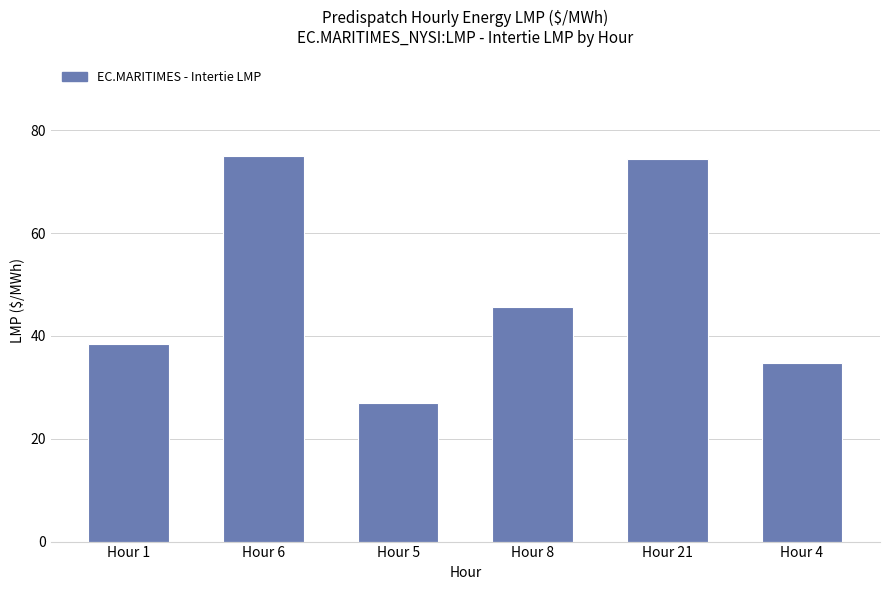

Approximately how many times larger is the value at Hour 5 compared to Hour 6?

0.4